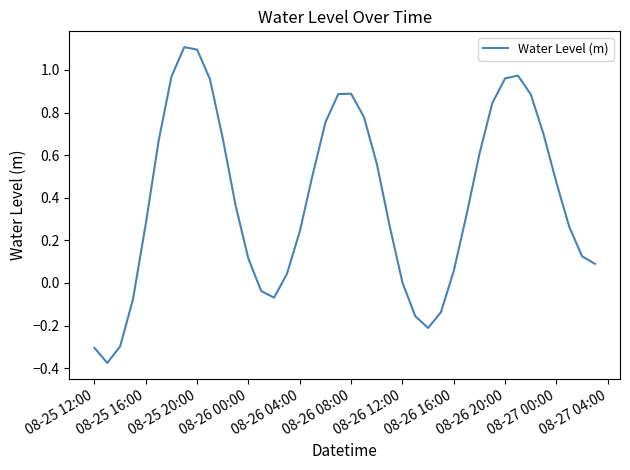

What is the greatest value displayed?

1.1